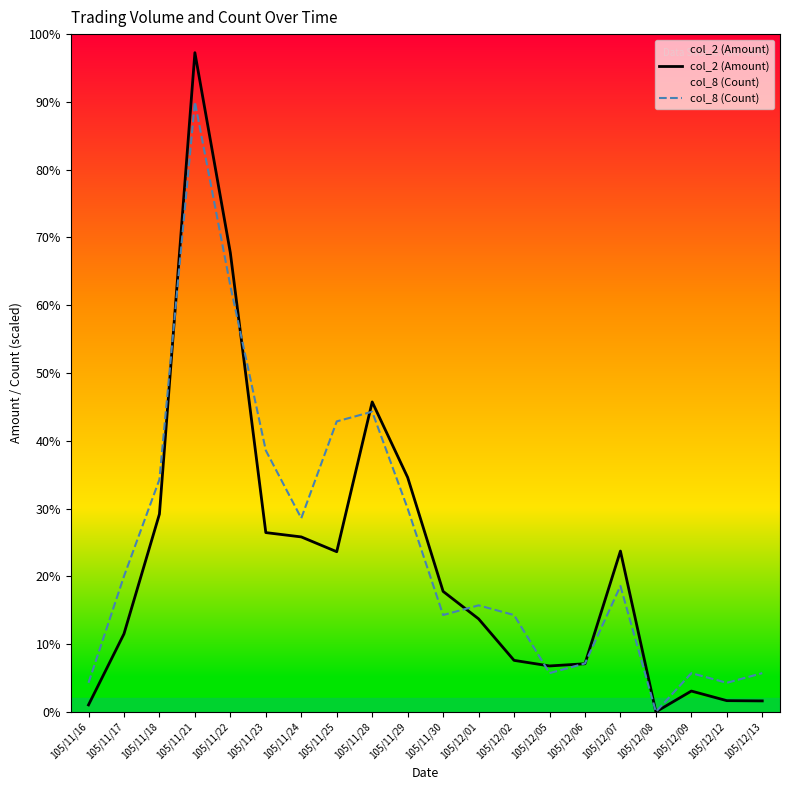

At which category is the sum across all series the highest?

105/11/21